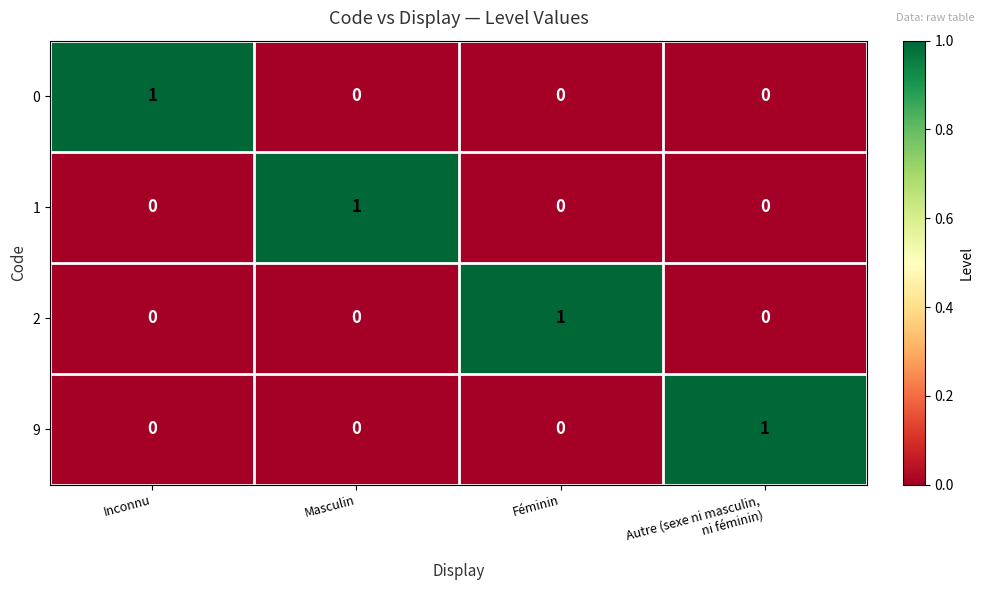

Is the value of 2 at Féminin greater than the value of 9 at Féminin?

Yes